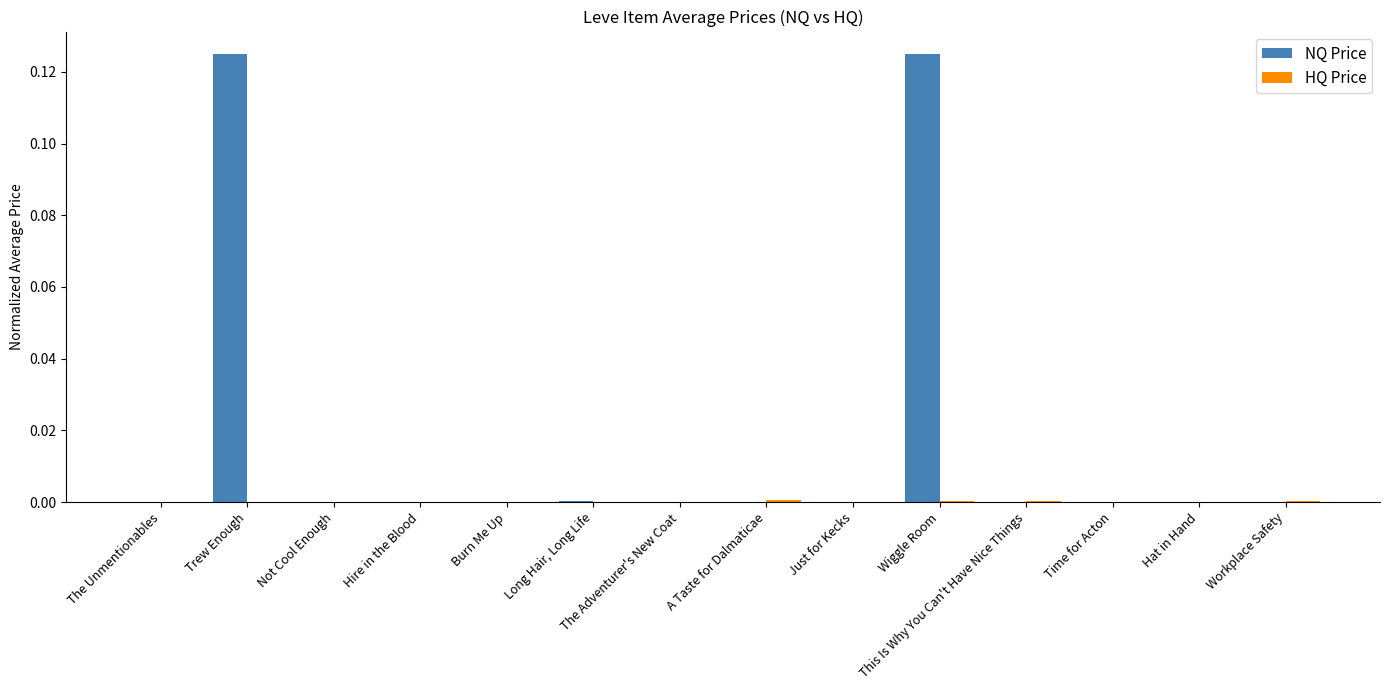

The NQ Price series shows 0.0 at Long Hair, Long Life. True or false?

True